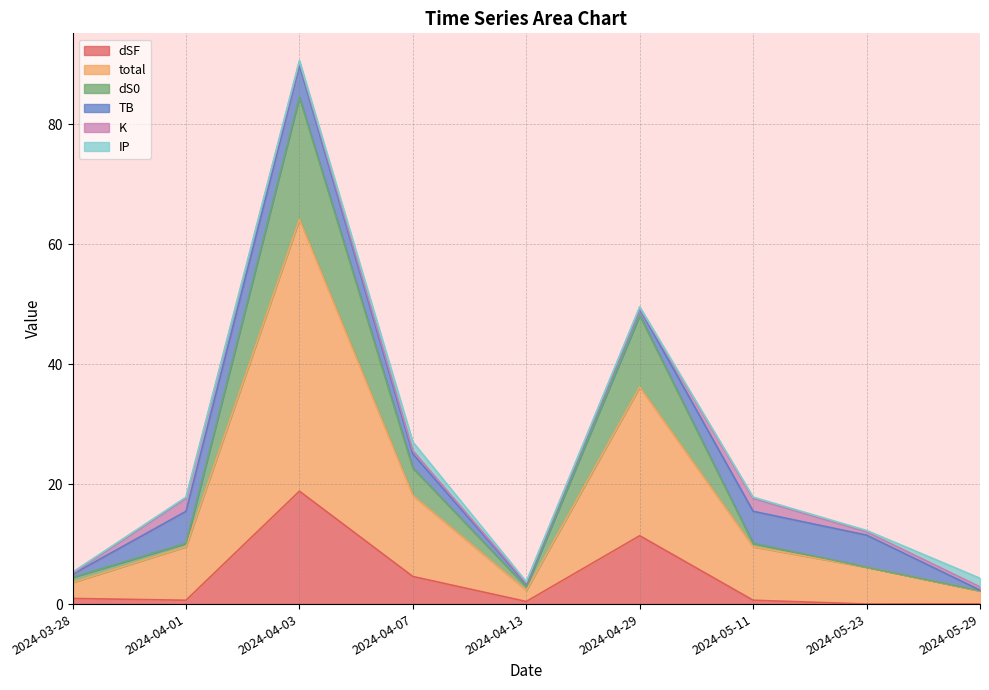

True or false: total and dSF intersect in this chart.

False